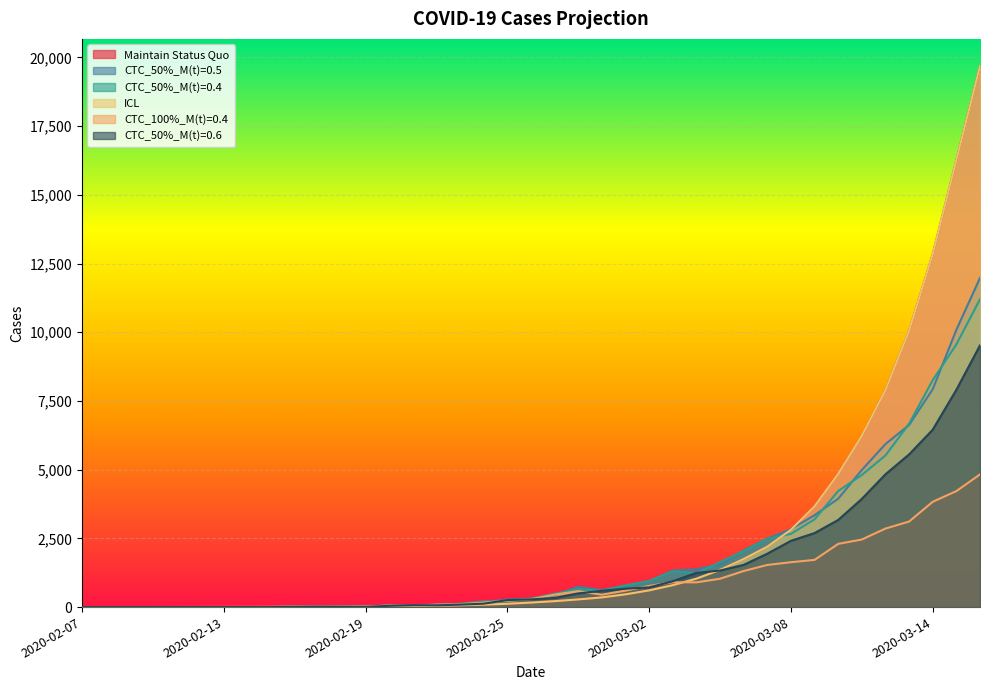

At which label does CTC_50%_M(t)=0.4 first exceed 307?

2020-02-27